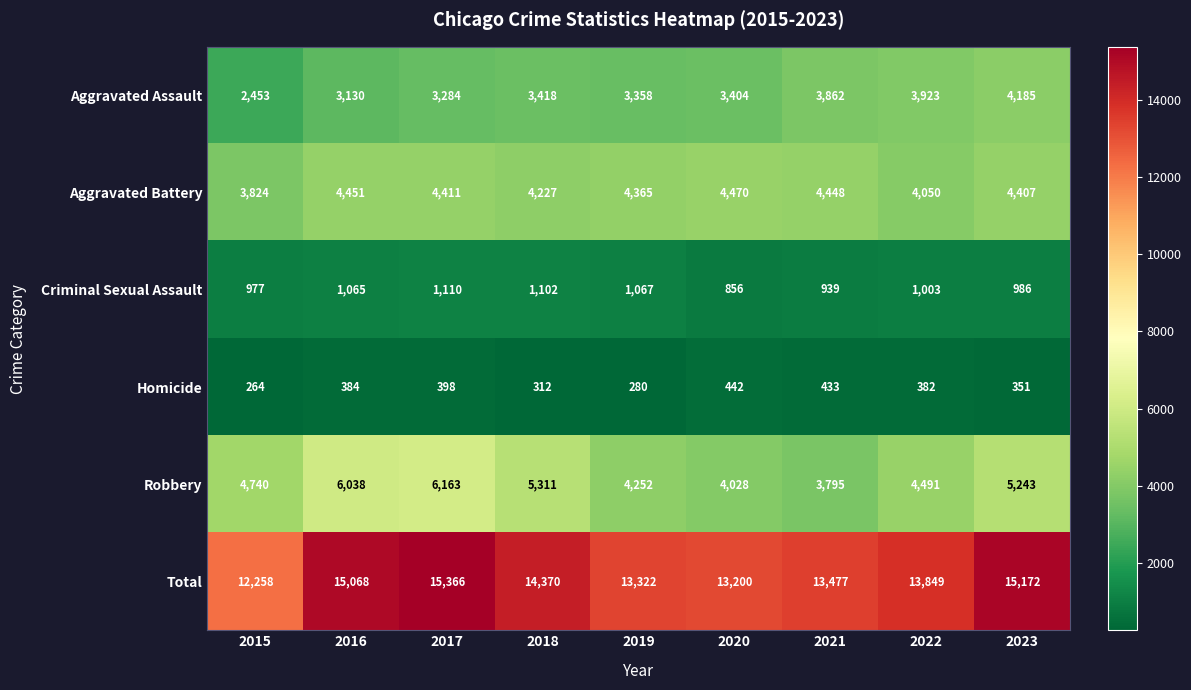

Which series has the largest range (max minus min)?

Total